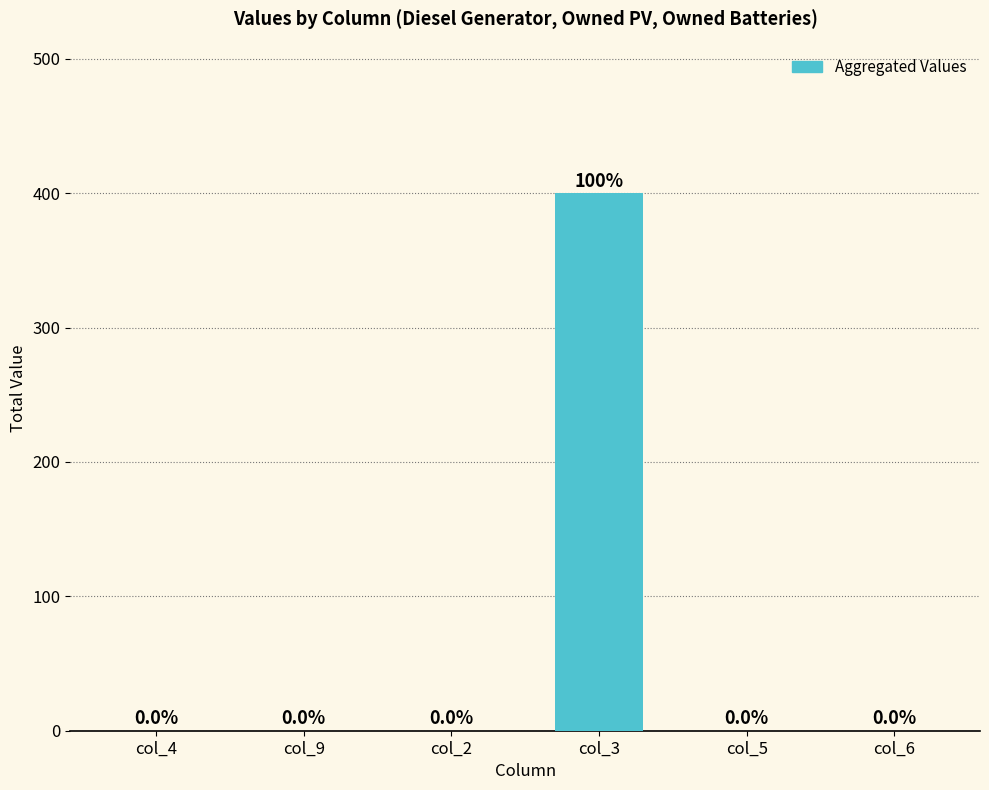

The chart shows a value of 123 at col_6. True or false?

False